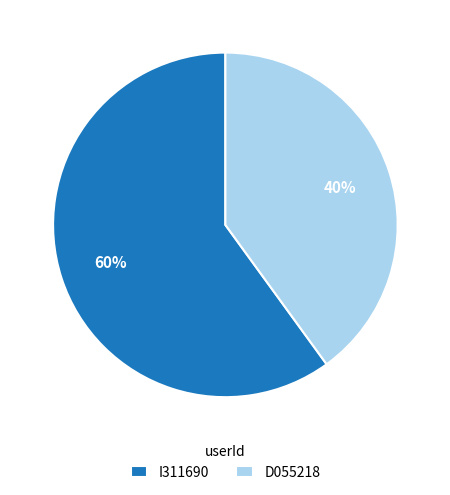

What is the ratio of the value at D055218 to the value at I311690?

0.7